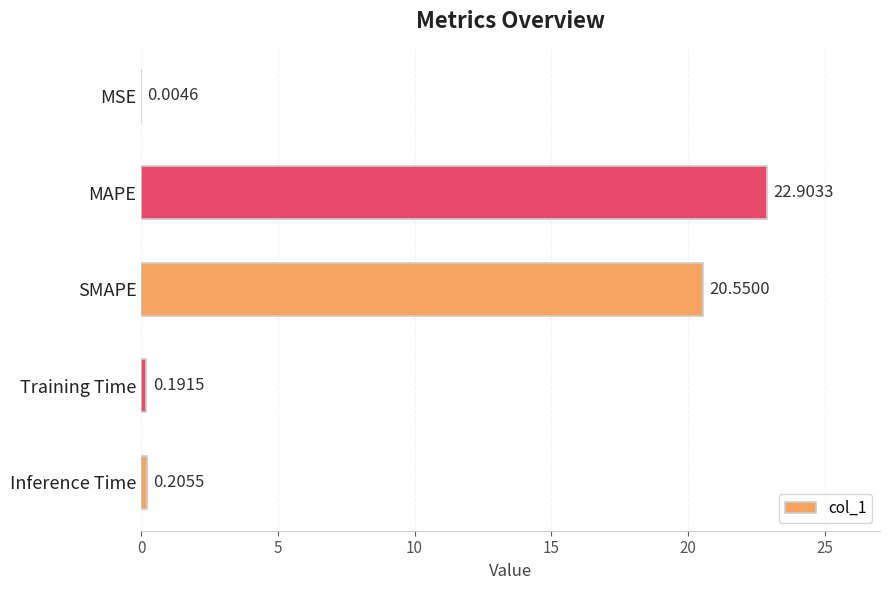

What is the sum of all values?

43.9